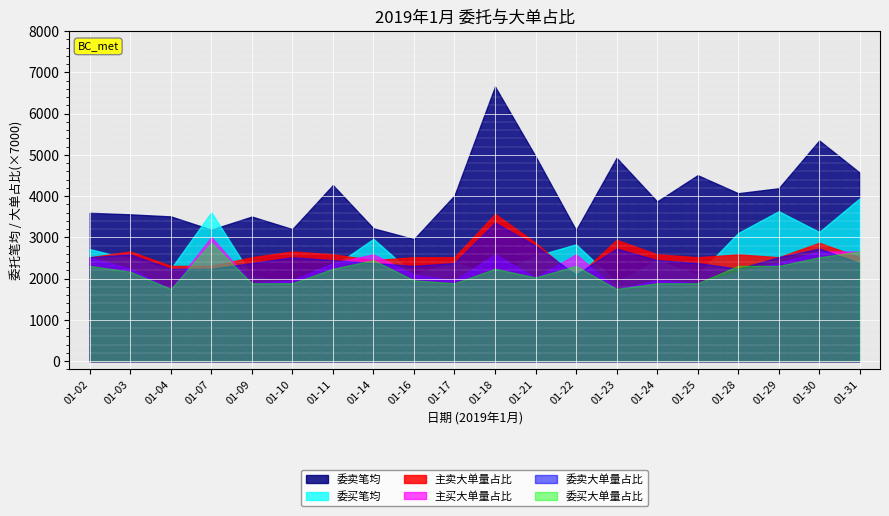

How many interior local valleys does the 委买笔均 series have?

7